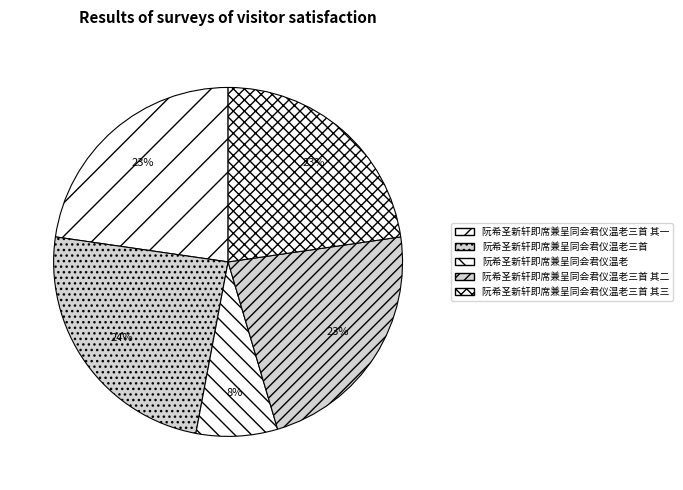

To the nearest percent, what is the combined percentage of 阮希圣新轩即席兼呈同会君仪温老三首 and 阮希圣新轩即席兼呈同会君仪温老三首 其三?

47%